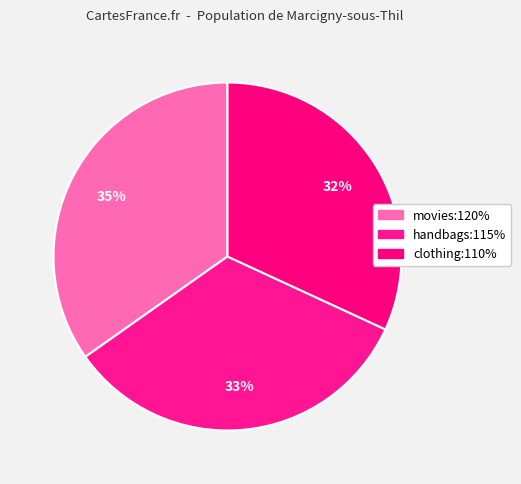

How many slices are in this pie chart?

3